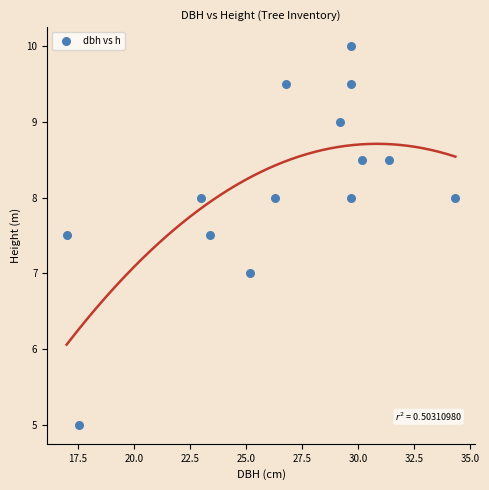

What is the range of Y values (max minus min)?

5.0